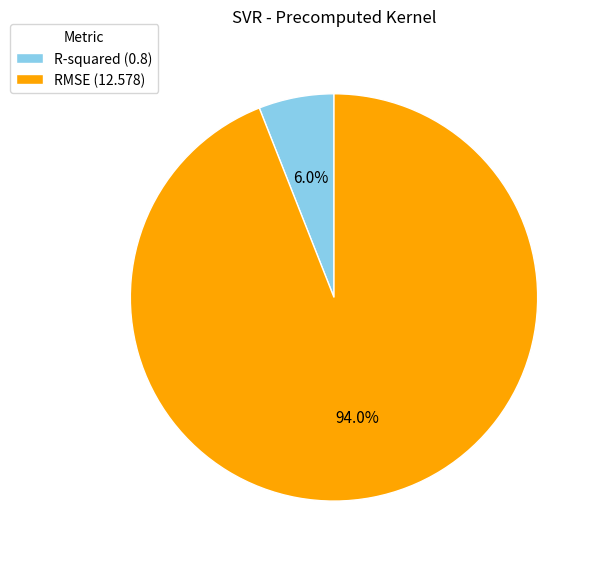

To the nearest percent, what is the difference between the R-squared and RMSE slice percentages?

88%